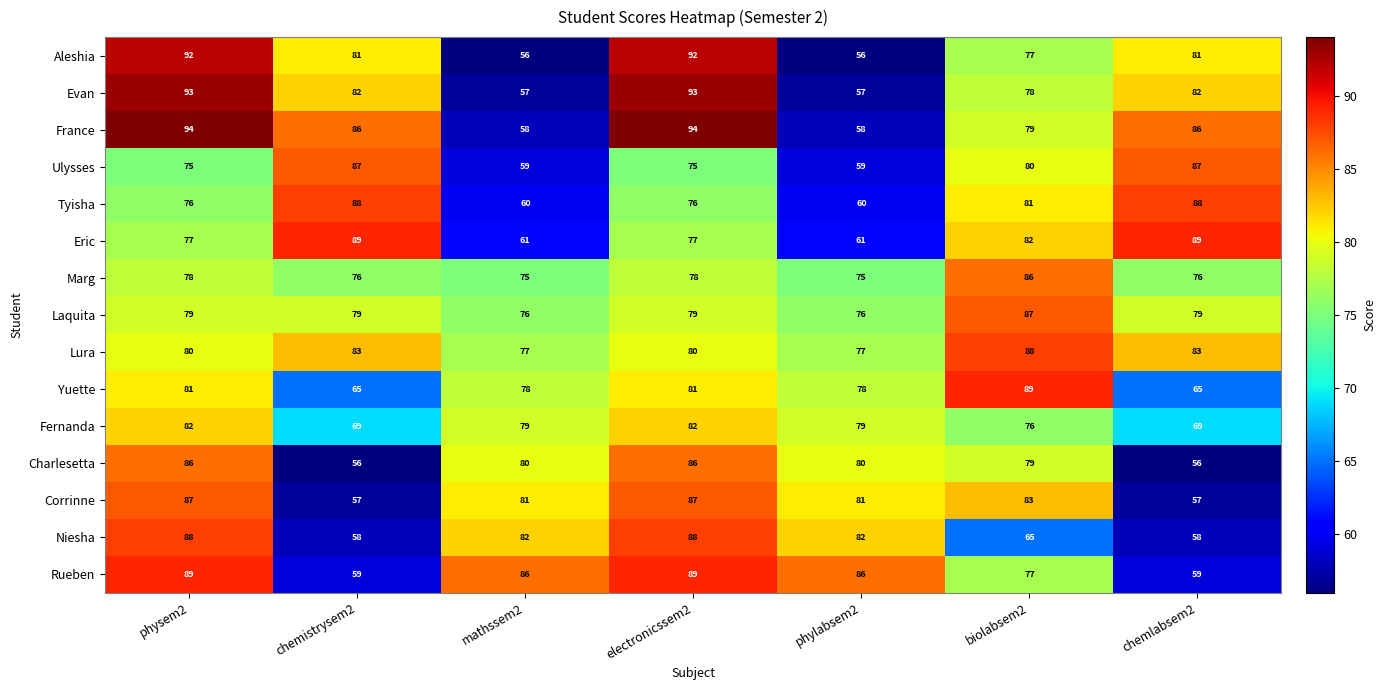

At phylabsem2, list the series in order from largest to smallest.

Rueben, Niesha, Corrinne, Charlesetta, Fernanda, Yuette, Lura, Laquita, Marg, Eric, Tyisha, Ulysses, France, Evan, Aleshia